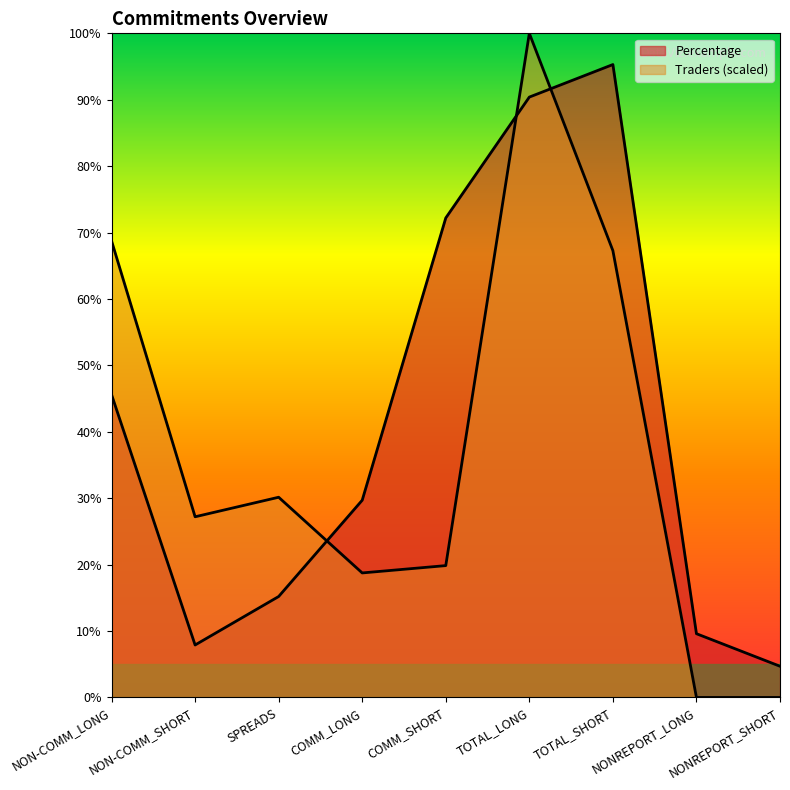

What is the sum of the Traders values at TOTAL_SHORT and TOTAL_LONG?

167.3